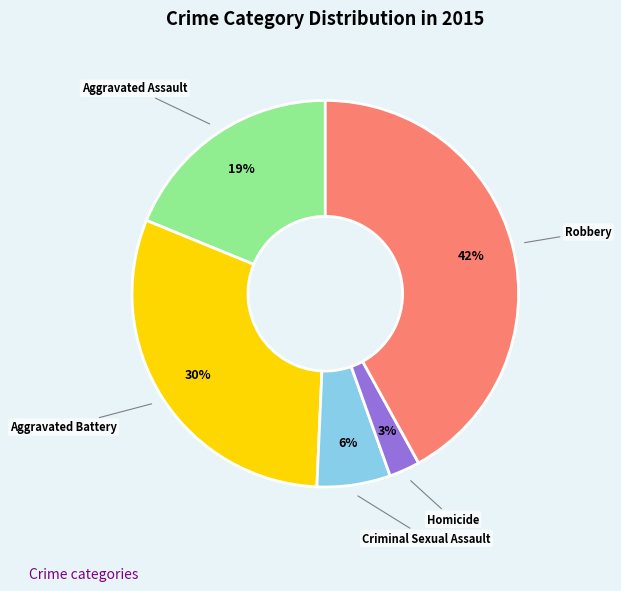

Between Aggravated Assault and Homicide, which is larger?

Aggravated Assault